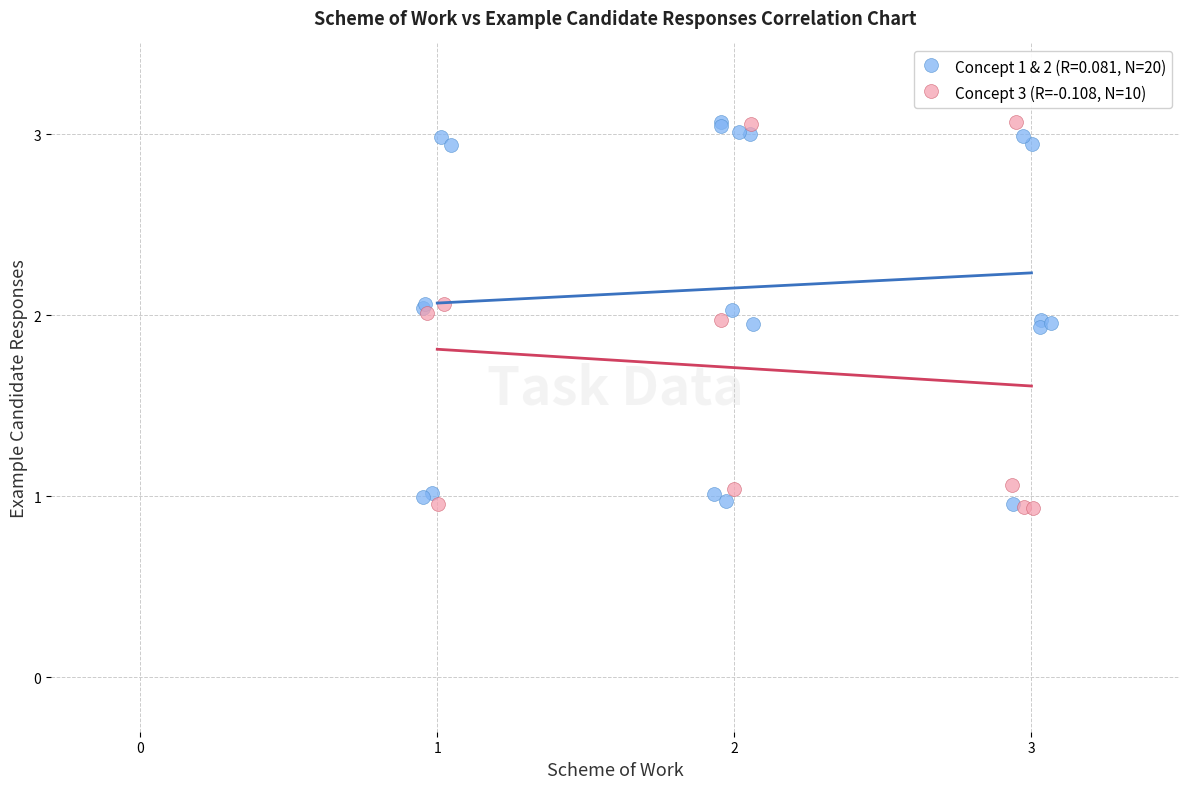

What are all the series names shown in the legend?

Concept 1 & 2 (R=0.081, N=20), Concept 3 (R=-0.108, N=10)